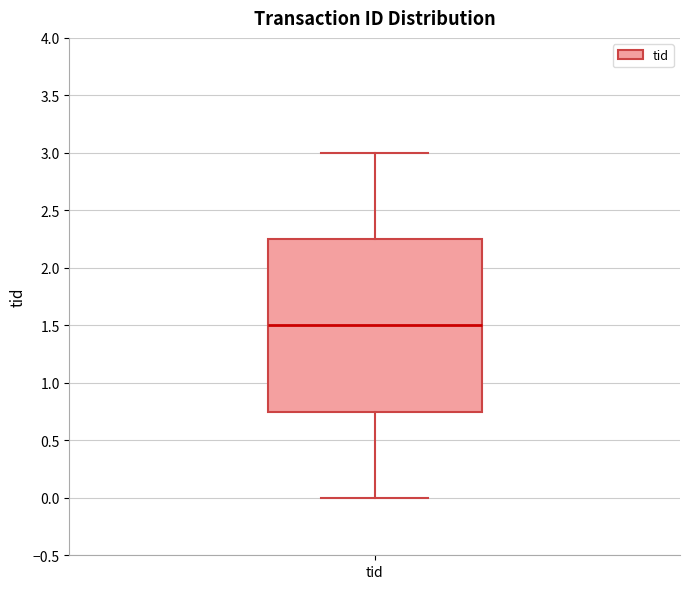

Read this box plot against the y-axis: the position of the median line, the range covered by the box, and the ends of both whiskers. The values are not printed on the chart, so give them approximately, as read against the axis.

median 1.50, box 0.75 to 2.25, whiskers 0.00 to 3.00